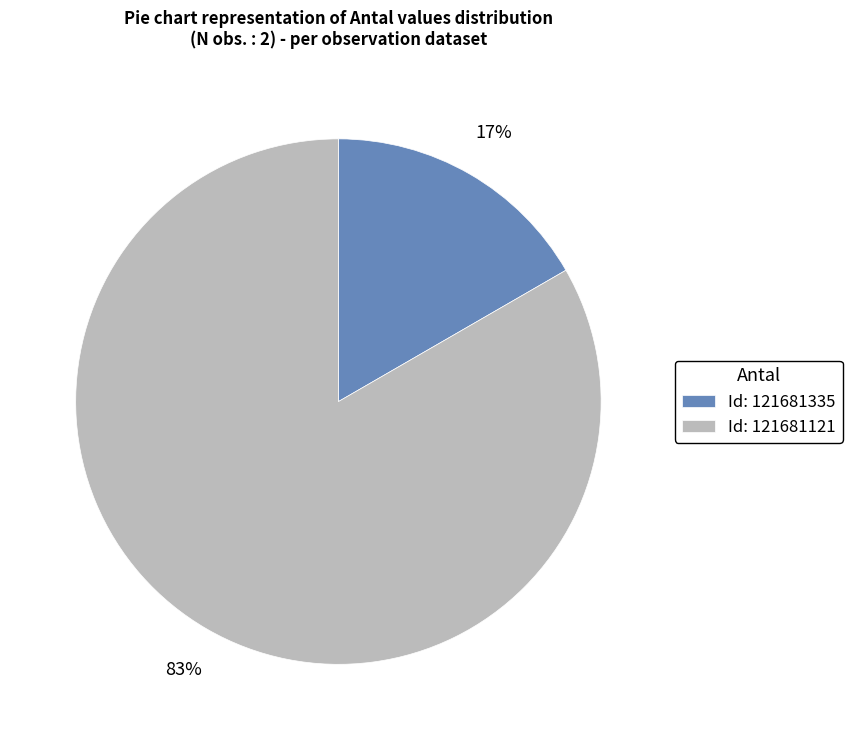

The Id: 121681335 slice represents 5% of the pie. True or false?

False